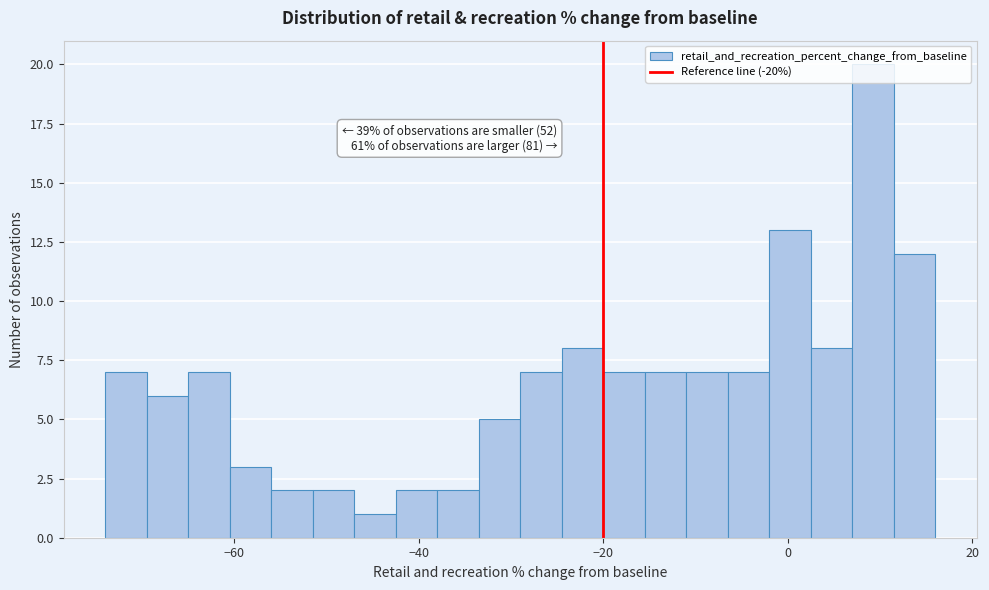

Around what value on the x-axis is the tallest bar? Give the approximate position of its centre, as read against the axis.

10